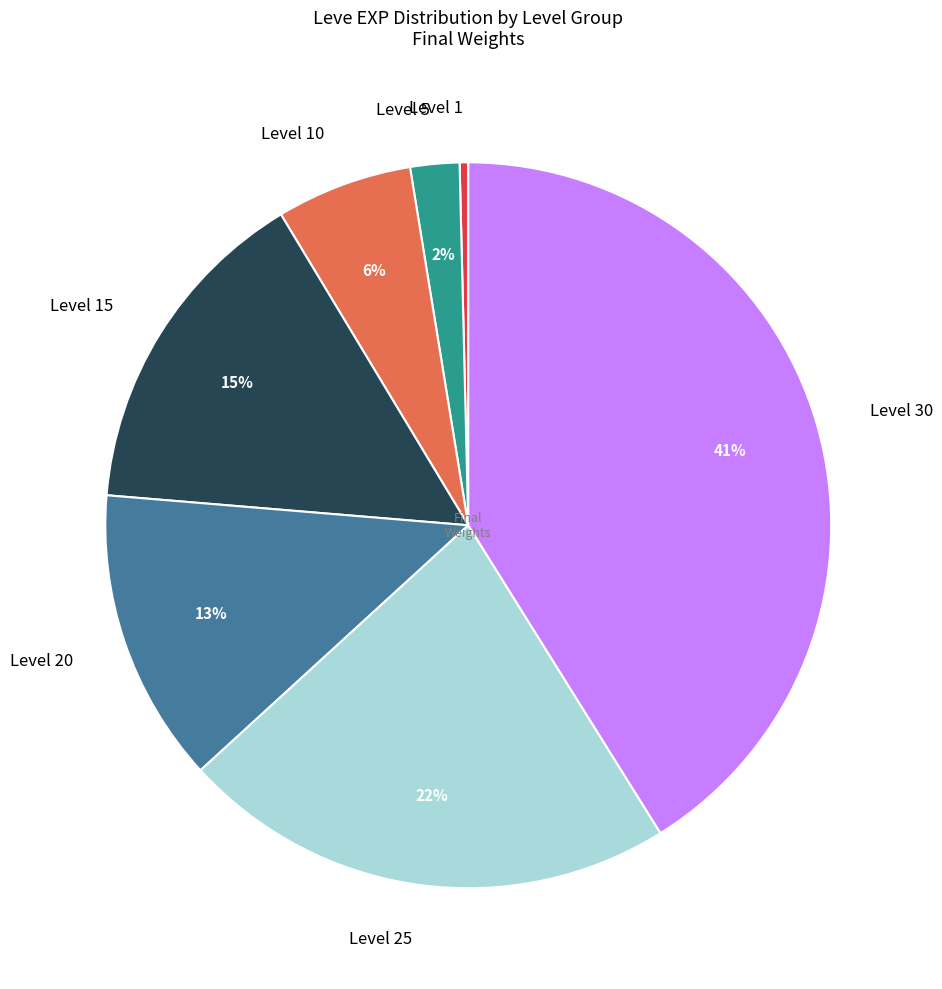

Is it true that Level 20 is 23% of the pie?

False